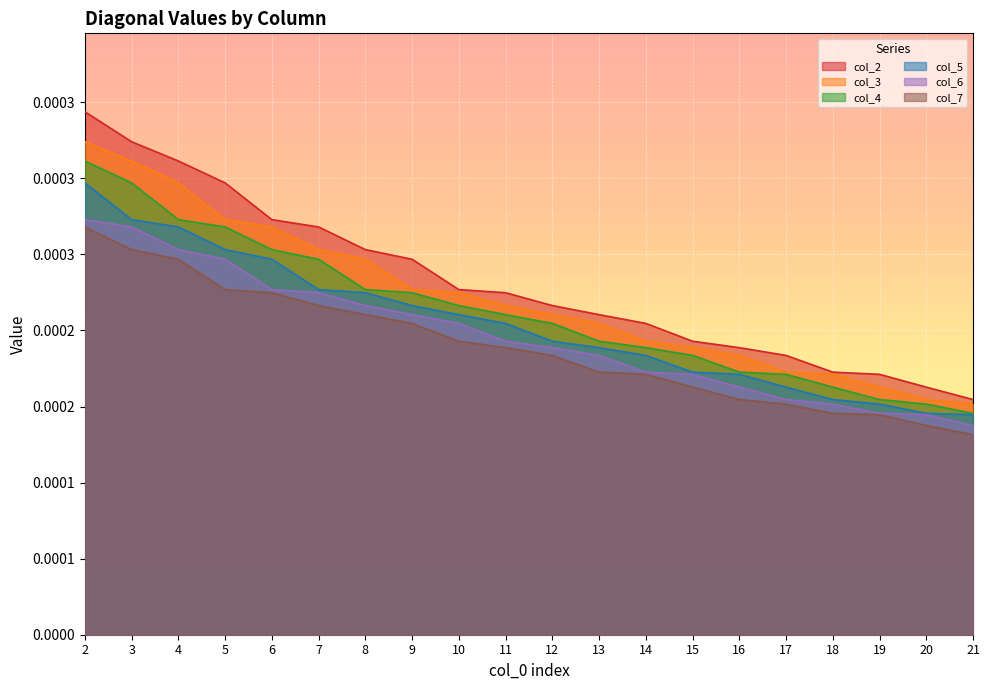

The value of col_4 at 16 is 0.0. True or false?

True